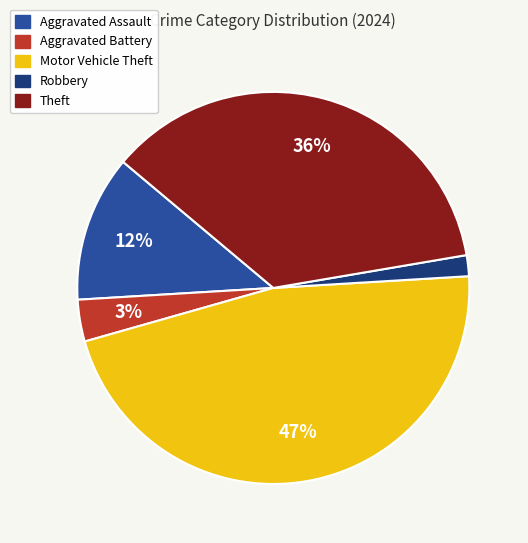

How many slices are in this pie chart?

5